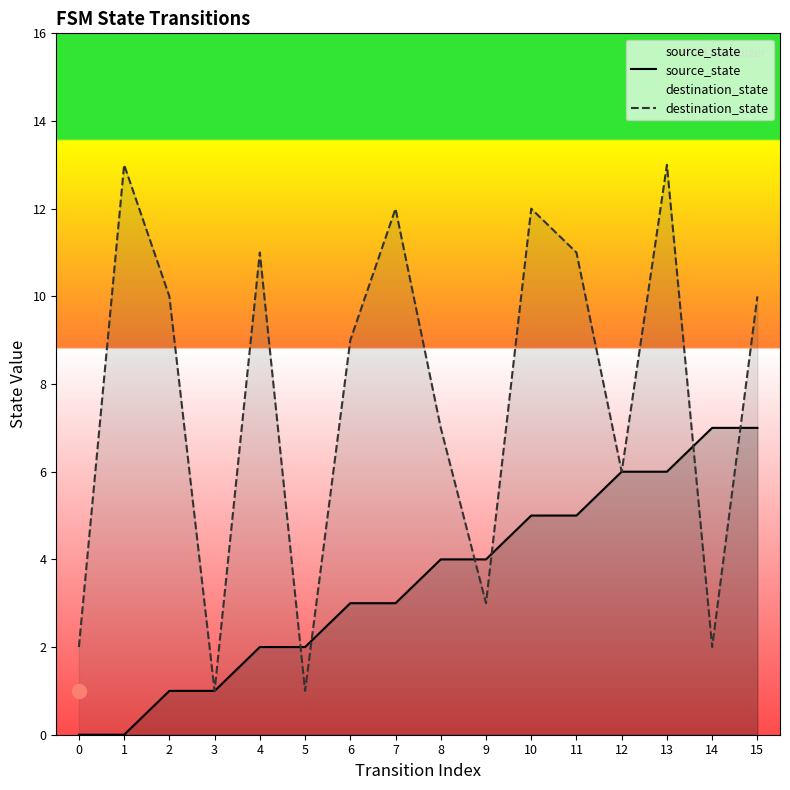

The destination_state series shows 12 at 7. True or false?

True